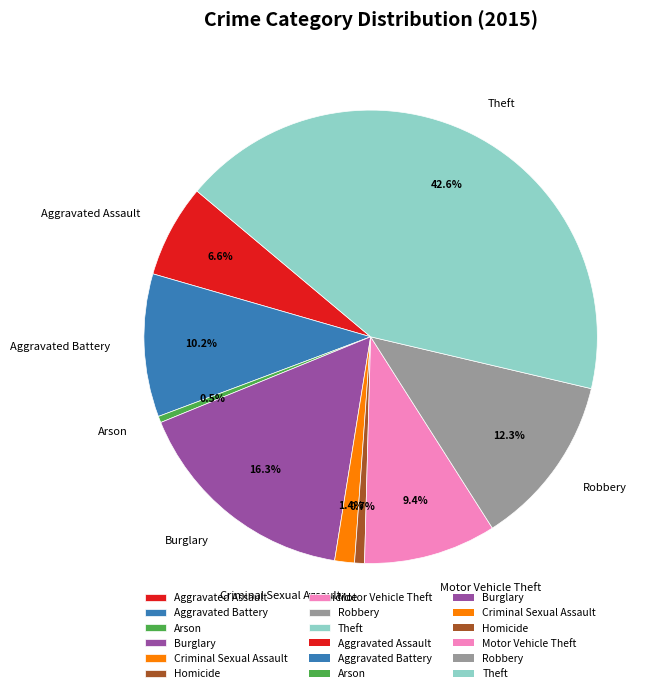

To the nearest percent, what is the average slice percentage?

11%